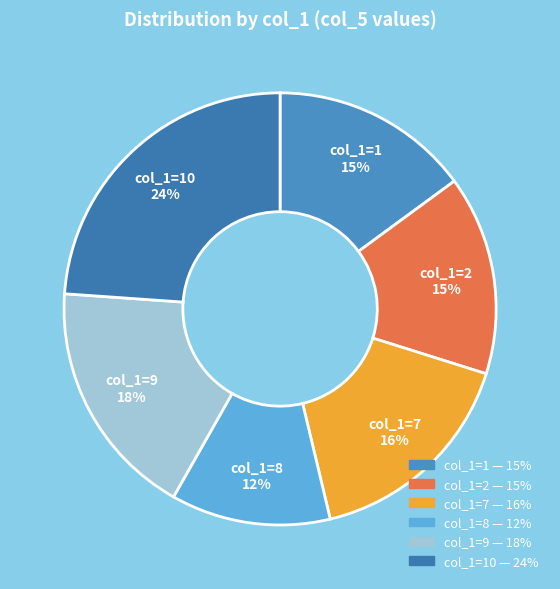

How many segments does this pie chart have?

6